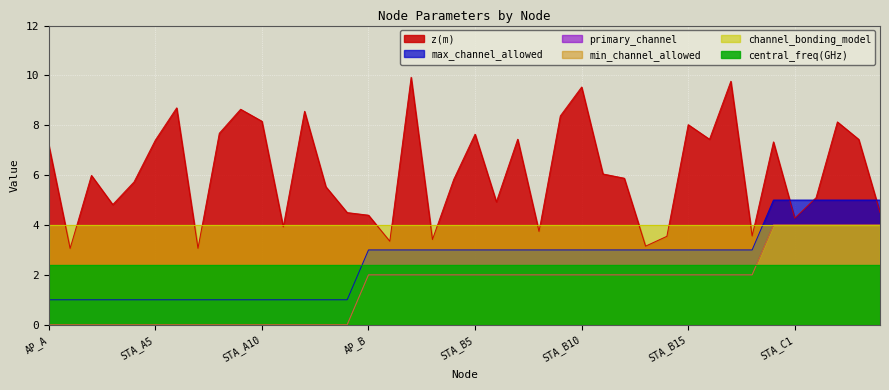

What is the value of the max_channel_allowed point at the 35th from the left?

5.0